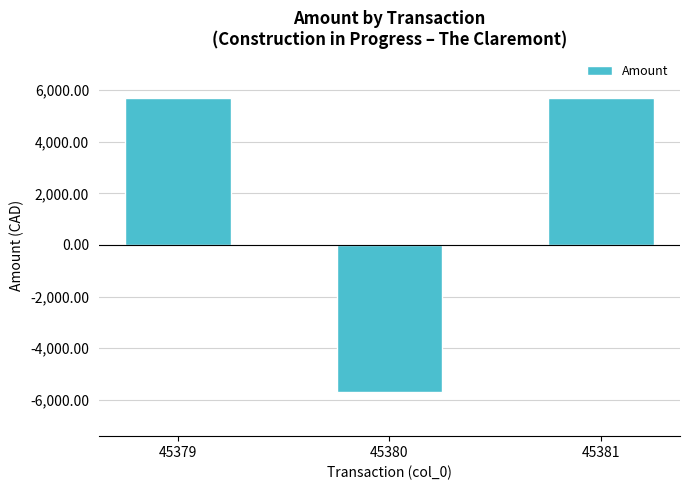

What value does the data have at 45381?

5700.9